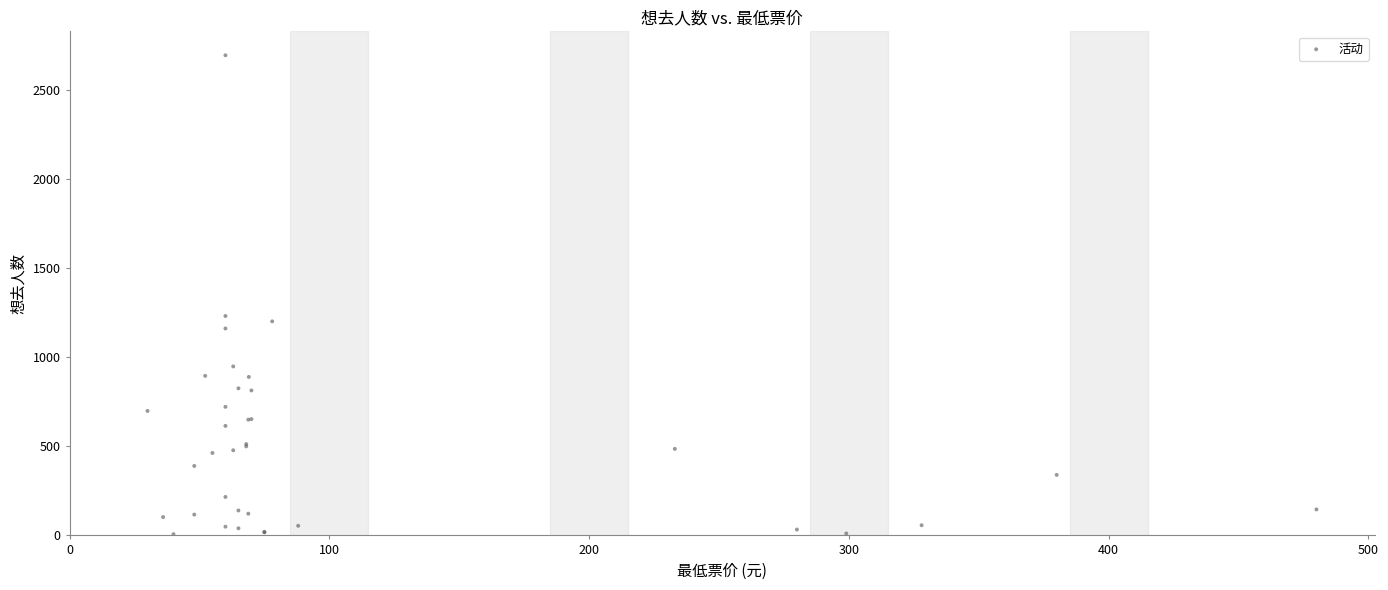

What Y value in the scatter plot is closest to 1351?

1232